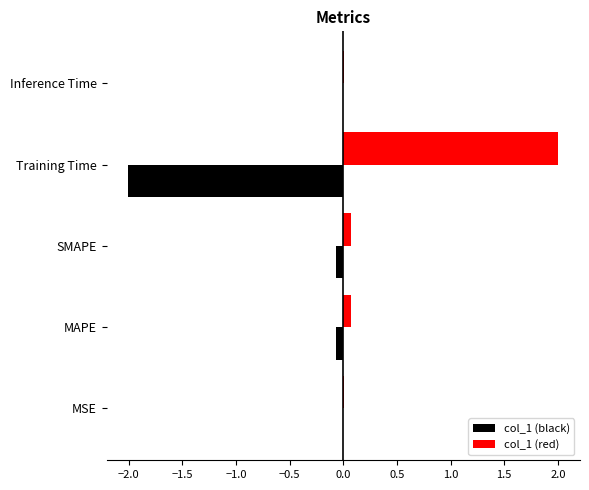

The value of col_1 (black) at MSE is -0.0. True or false?

True